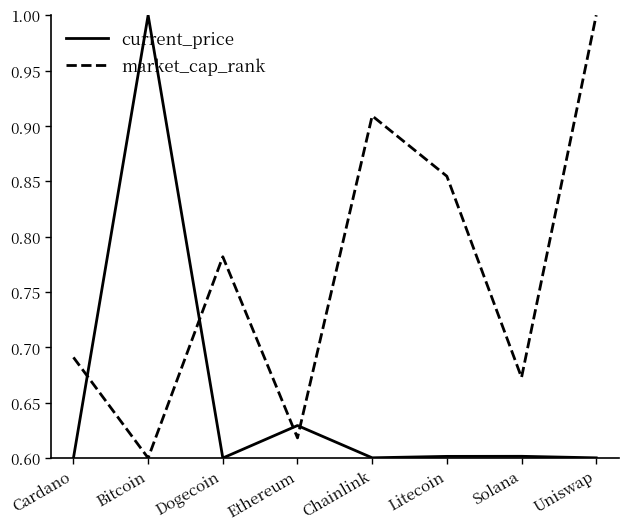

Rank the categories by market_cap_rank value from lowest to highest.

Bitcoin, Ethereum, Solana, Cardano, Dogecoin, Litecoin, Chainlink, Uniswap